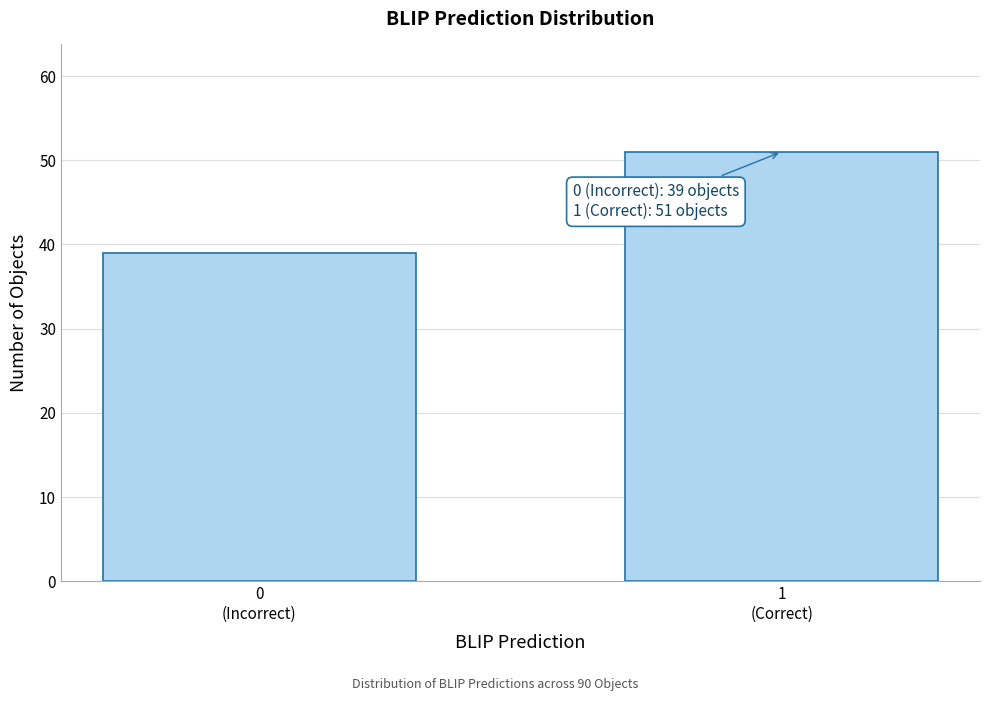

Reading left to right, list all the values displayed in this chart.

39	51